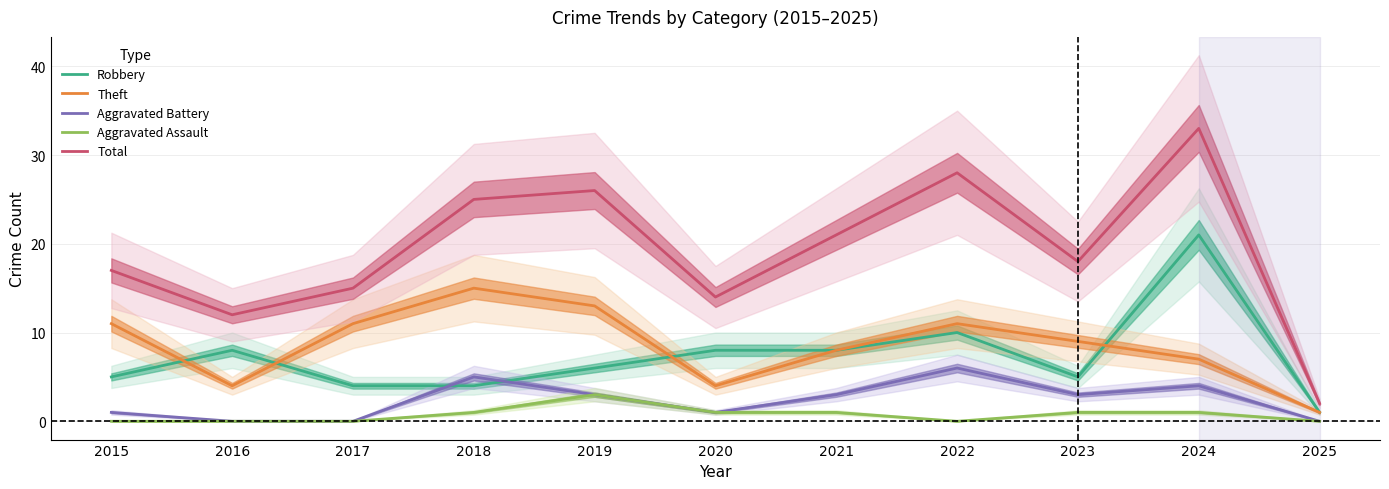

How many values in the Aggravated Assault series are below 1?

5